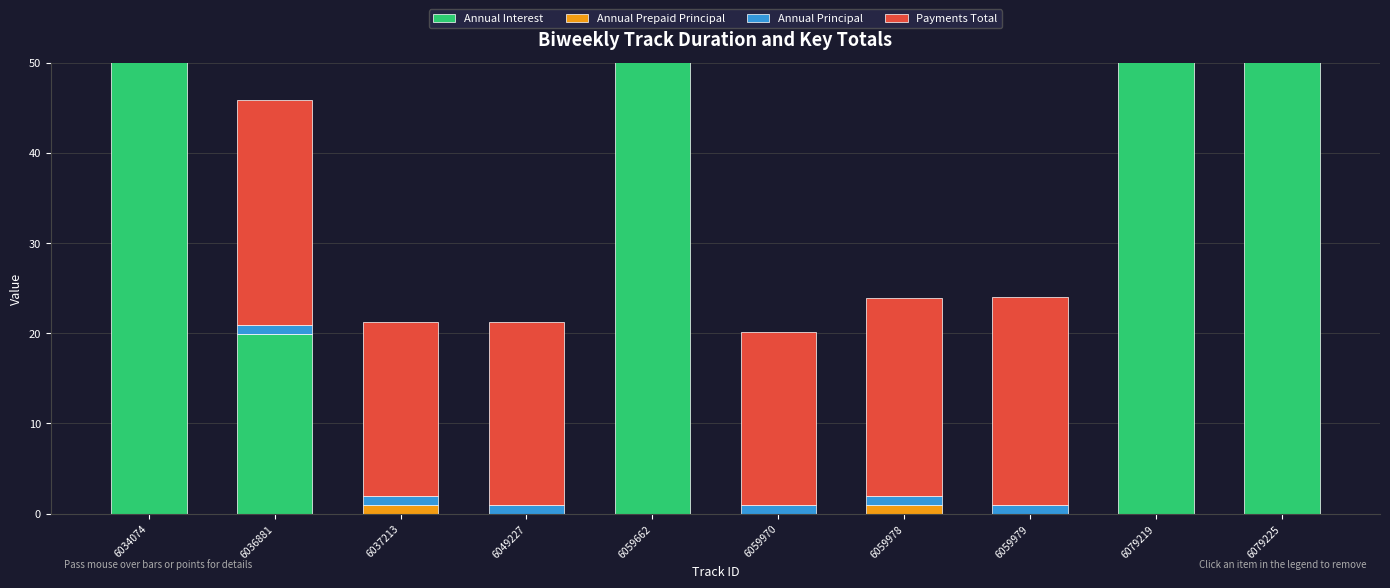

Where is Annual Principal nearest to the value 0?

6059662